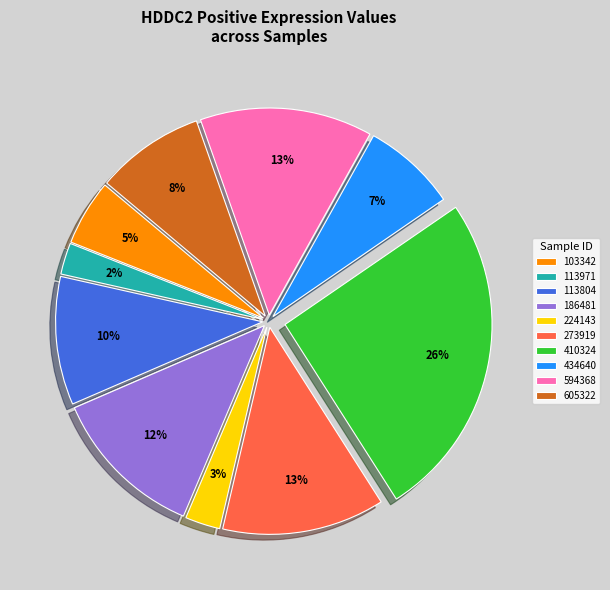

To the nearest percent, what is the average slice percentage?

10%